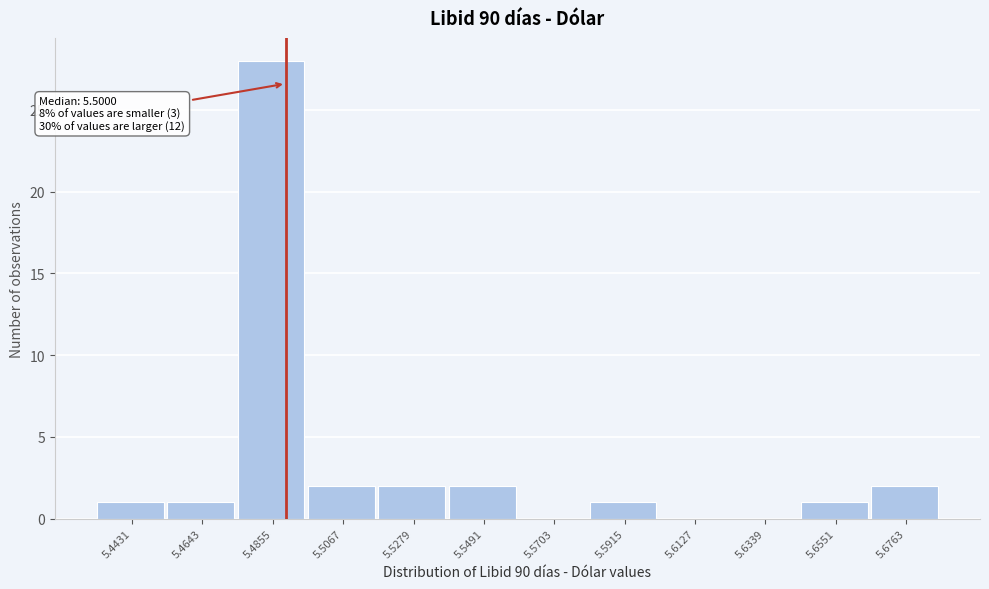

Reading right to left, list all the values displayed in this chart.

5.6763=2	5.6551=1	5.6339=0	5.6127=0	5.5915=1	5.5703=0	5.5491=2	5.5279=2	5.5067=2	5.4855=28	5.4643=1	5.4431=1